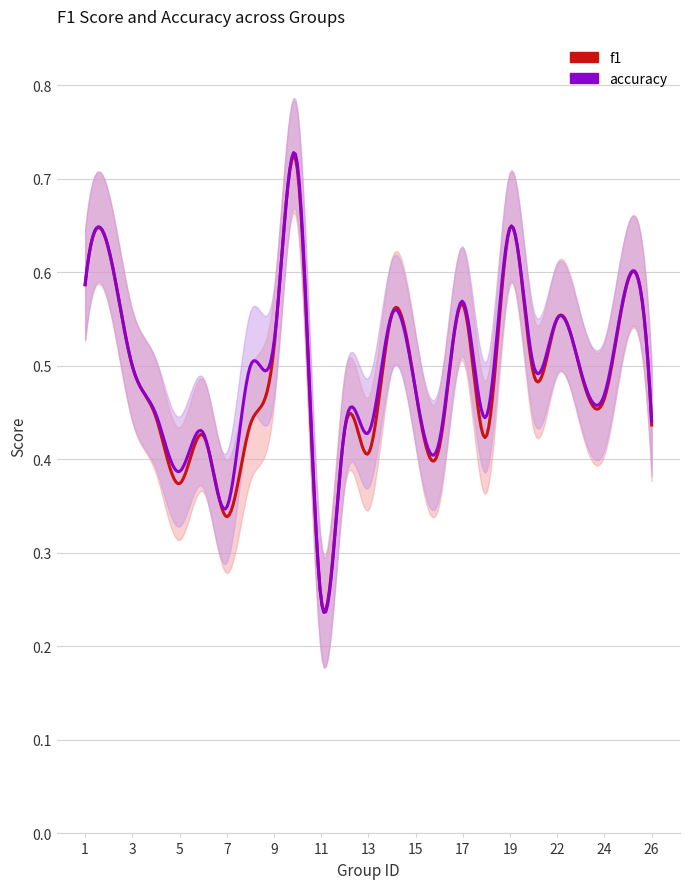

Count the f1 values in the range 0 to 1.

25